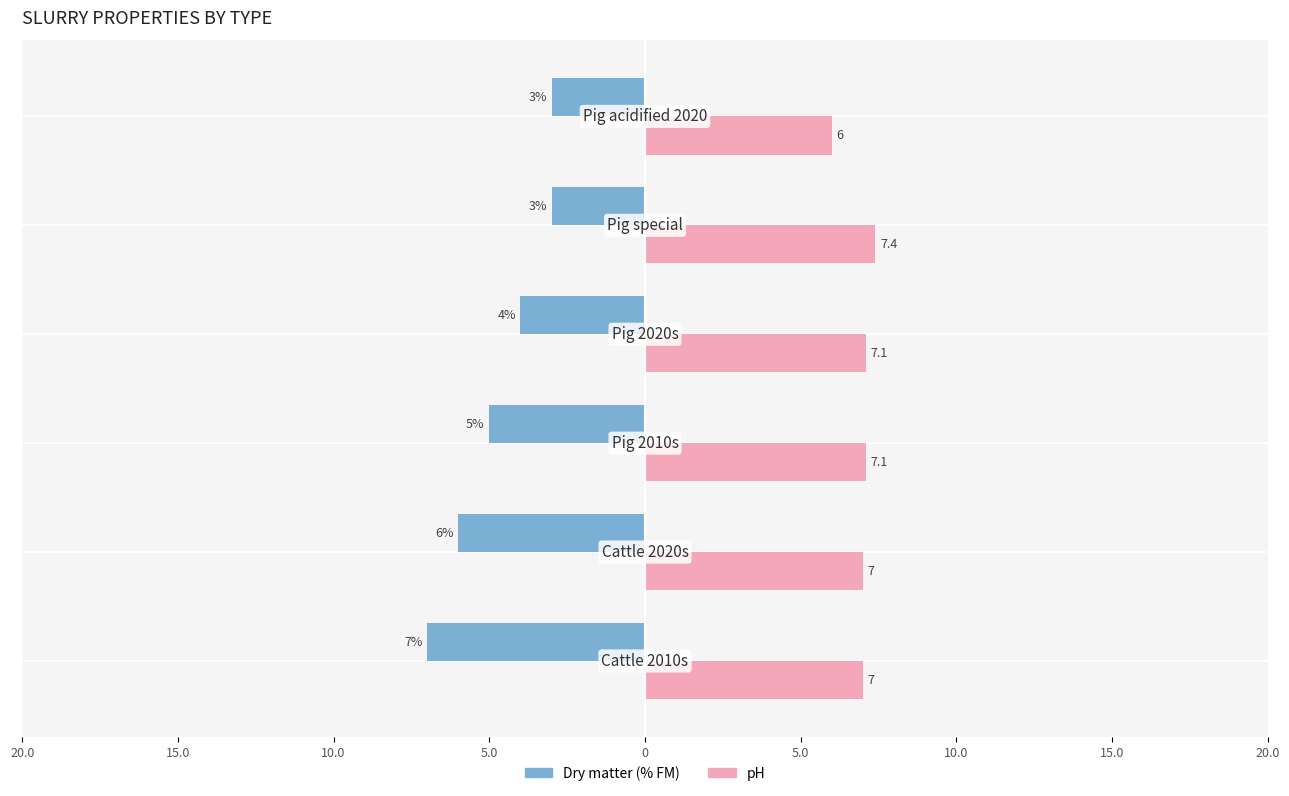

How many groups of bars are there?

6